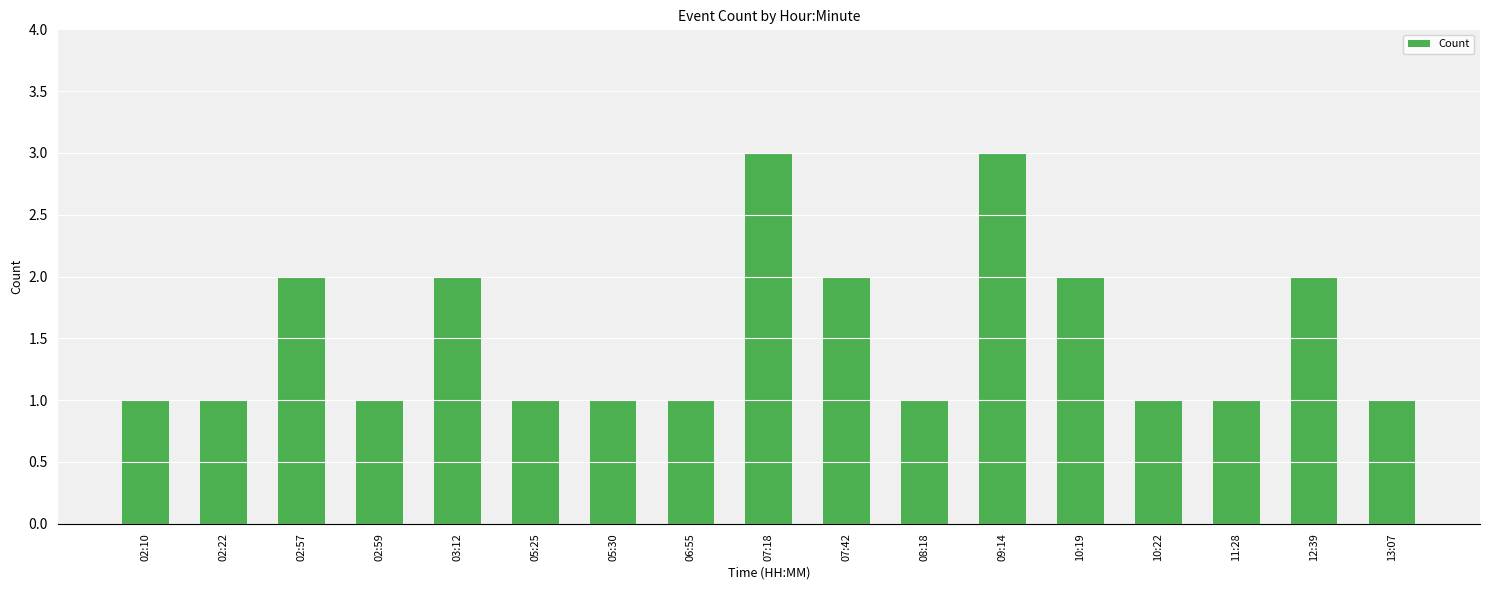

How many values are between 1 and 2?

15